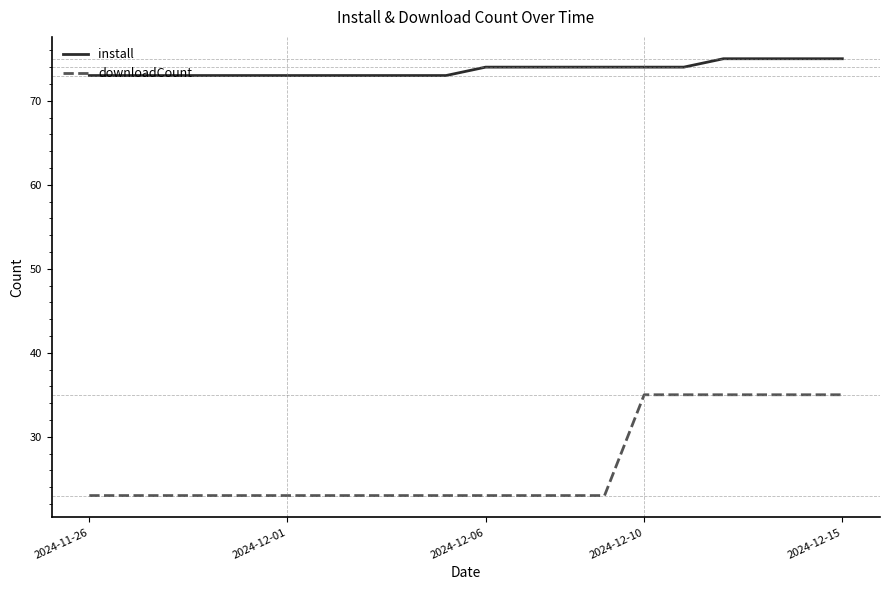

Is this an area chart (filled region under the line)?

No